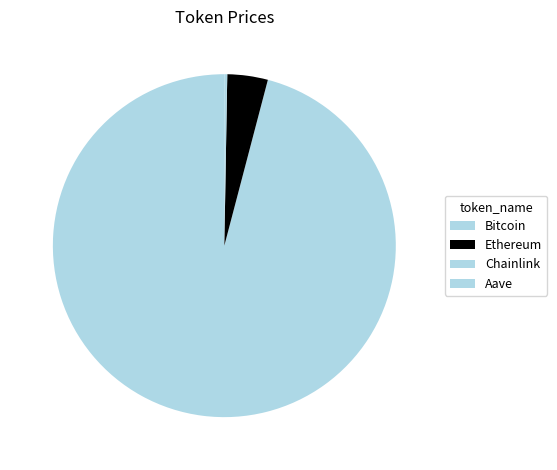

Is it true that Bitcoin is 96% of the pie?

True